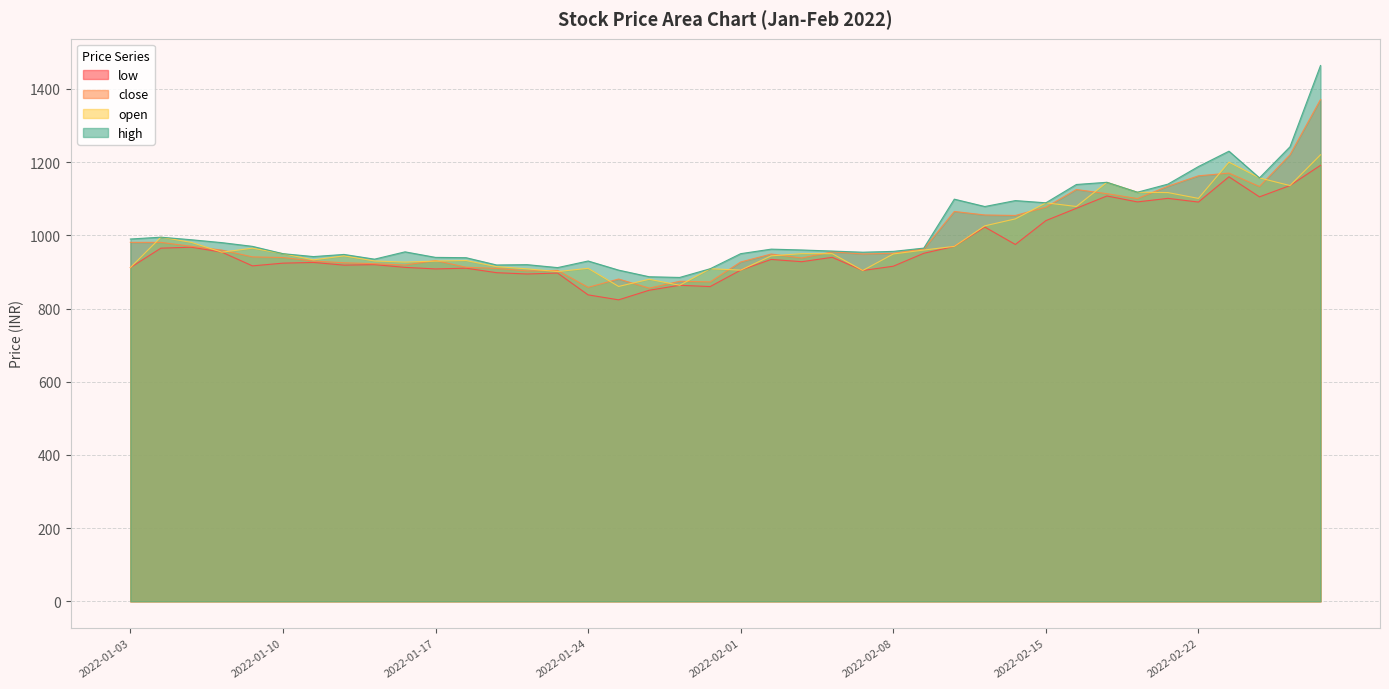

What is the difference between the highest and lowest values at 2022-02-28?

272.8